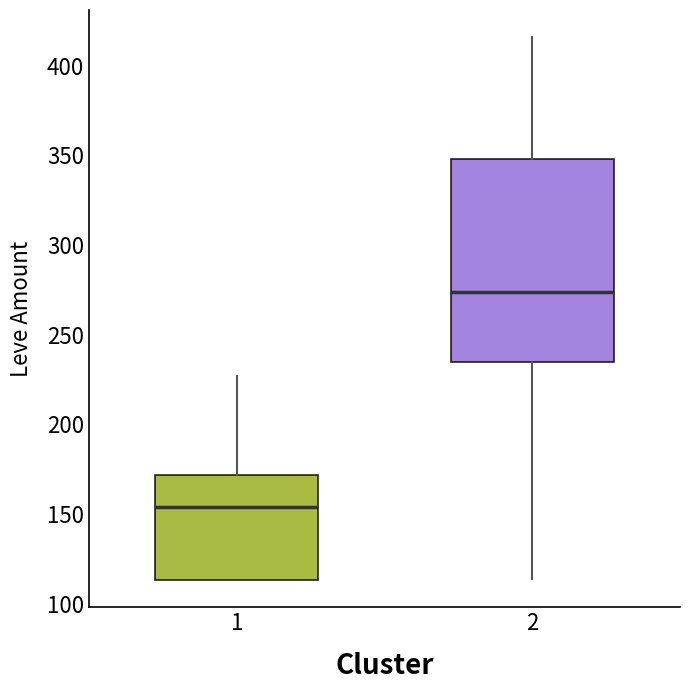

Which box has the highest median line?

2